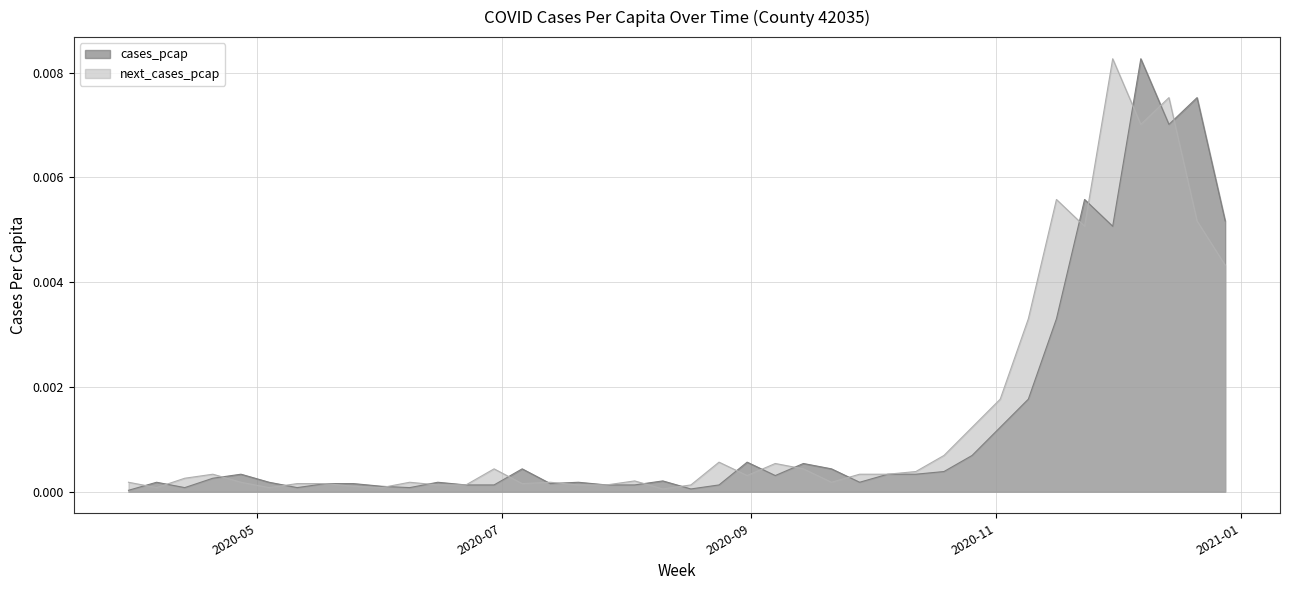

At which category does the chart reach its minimum across all series?

2020-03-30